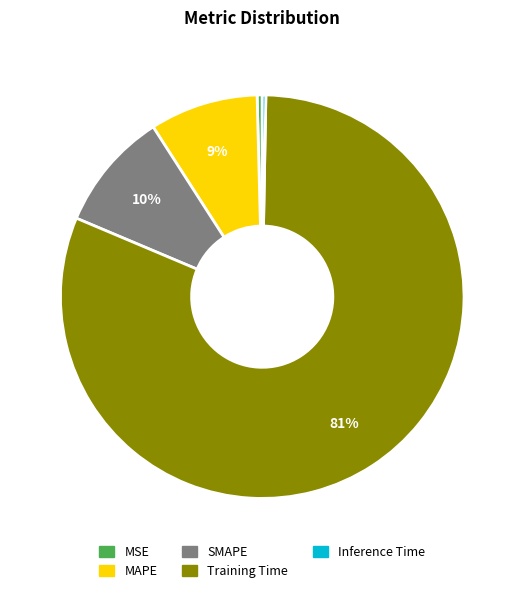

Approximately how many times larger is the value at MAPE compared to Training Time?

0.1